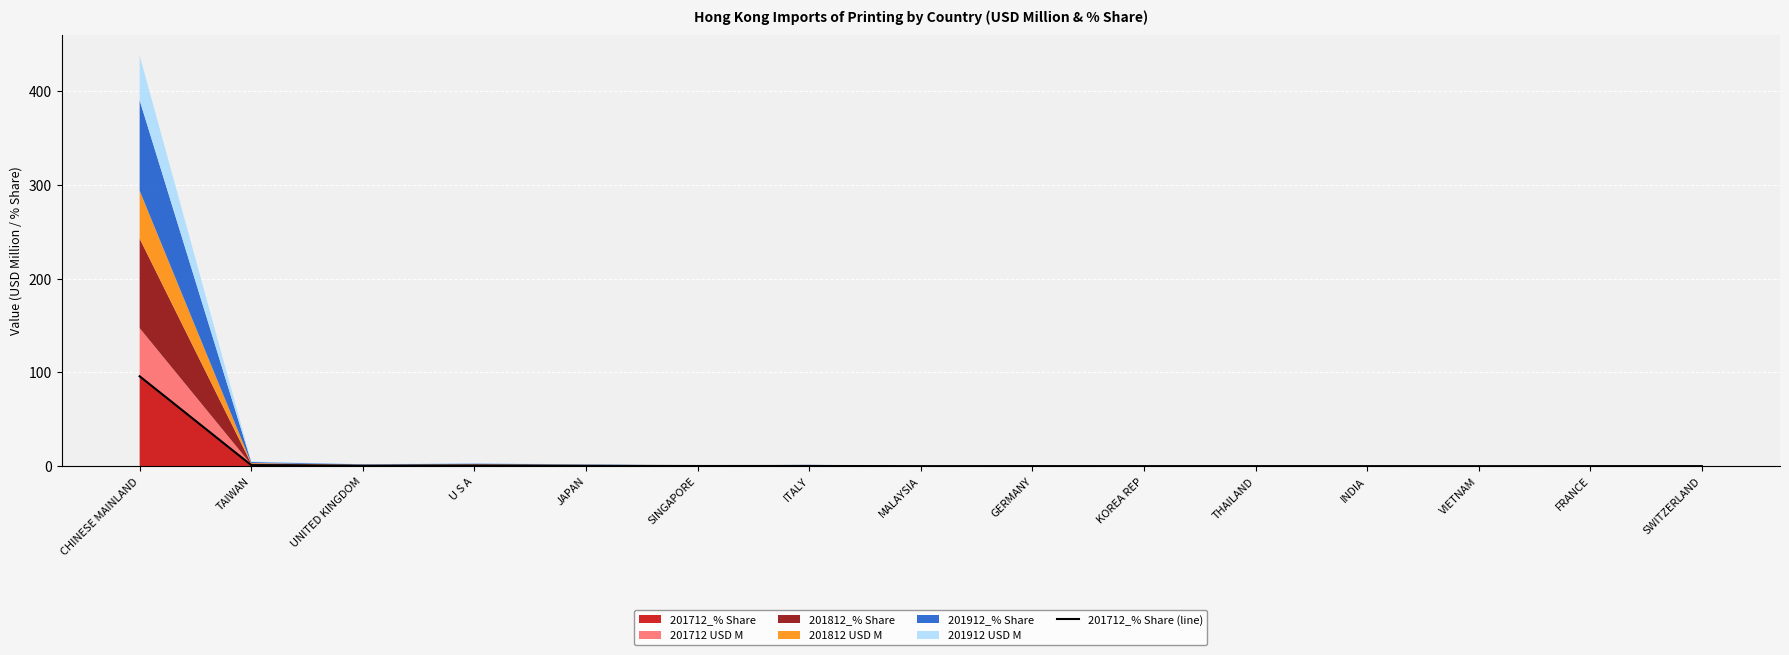

Which category has the lowest value across all series?

VIETNAM